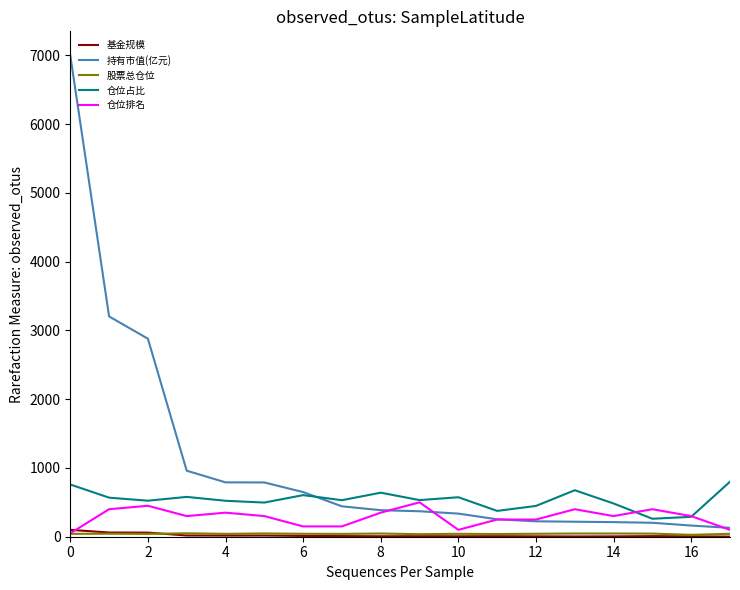

Which series has the largest total across all categories?

持有市值(亿元)